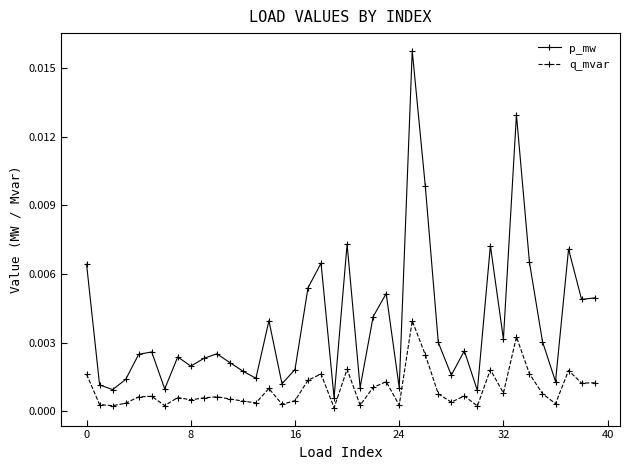

List the series in order of their peak value, highest first.

p_mw, q_mvar